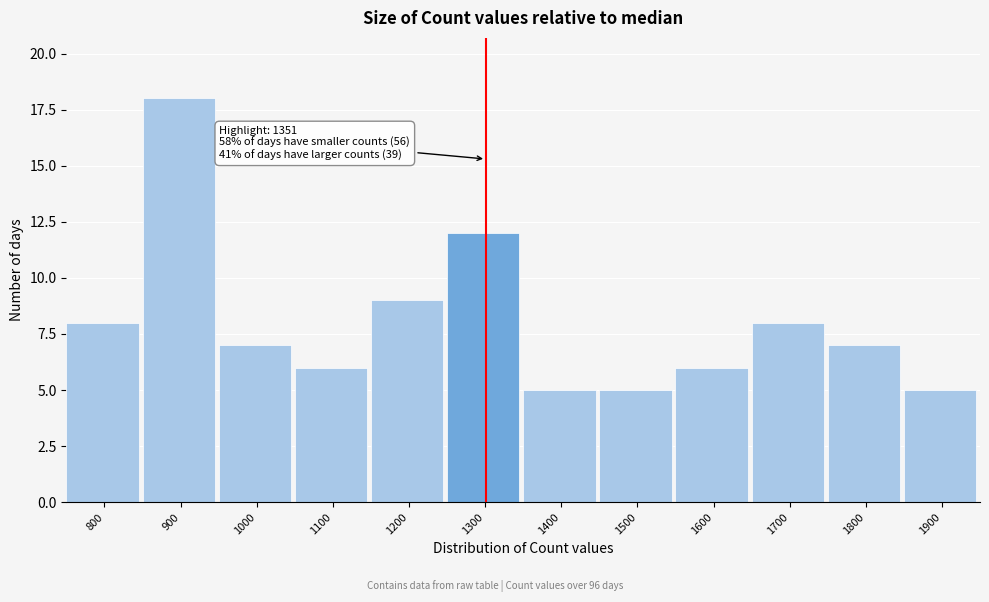

Reading left to right, extract all data points from this chart.

800=8	900=18	1000=7	1100=6	1200=9	1300=12	1400=5	1500=5	1600=6	1700=8	1800=7	1900=5